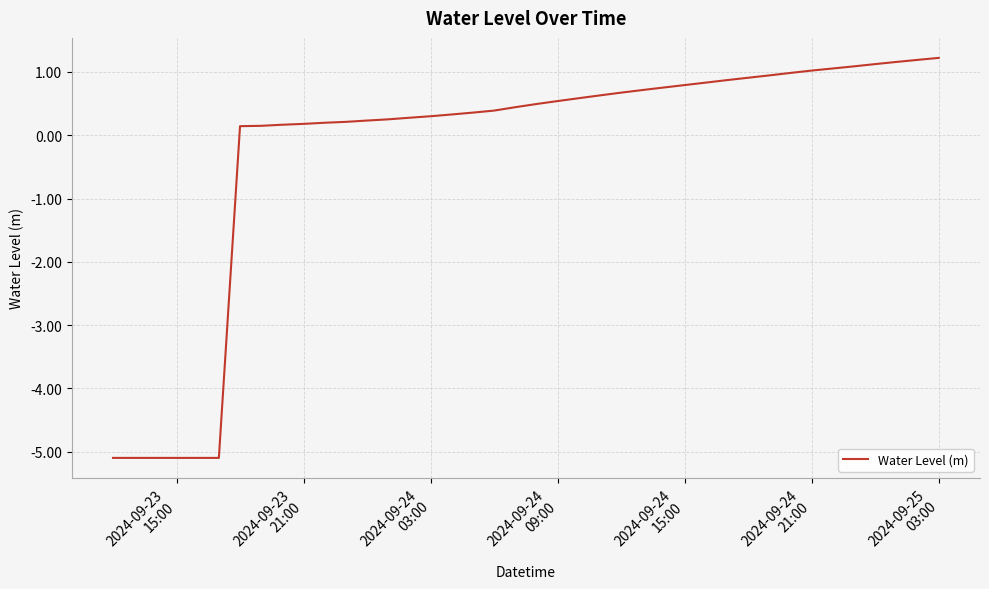

What is the difference between the maximum and minimum values?

6.3